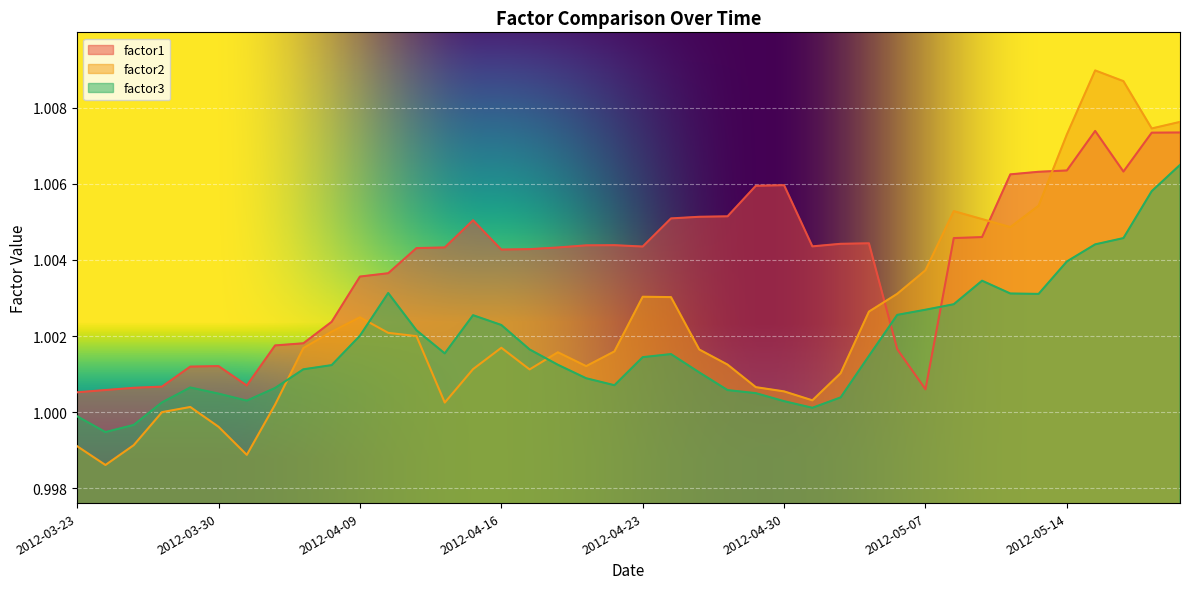

What value does the factor3 series have at 2012-04-04?

1.0